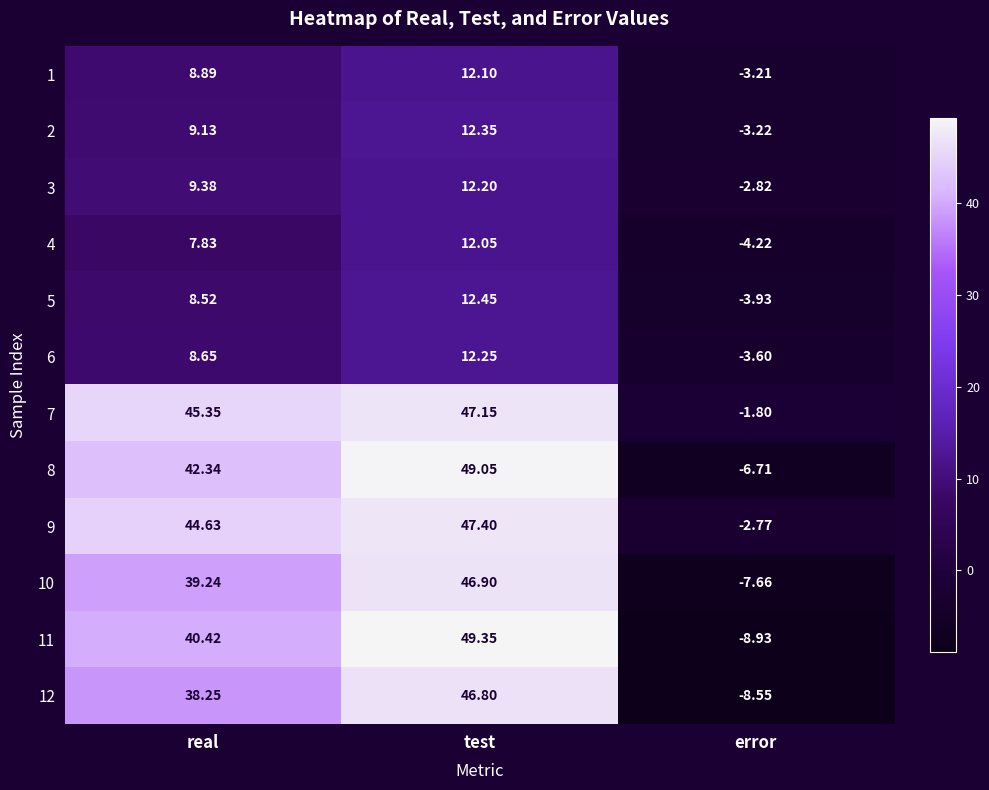

List the labels in order of 6 value, smallest first.

error, real, test